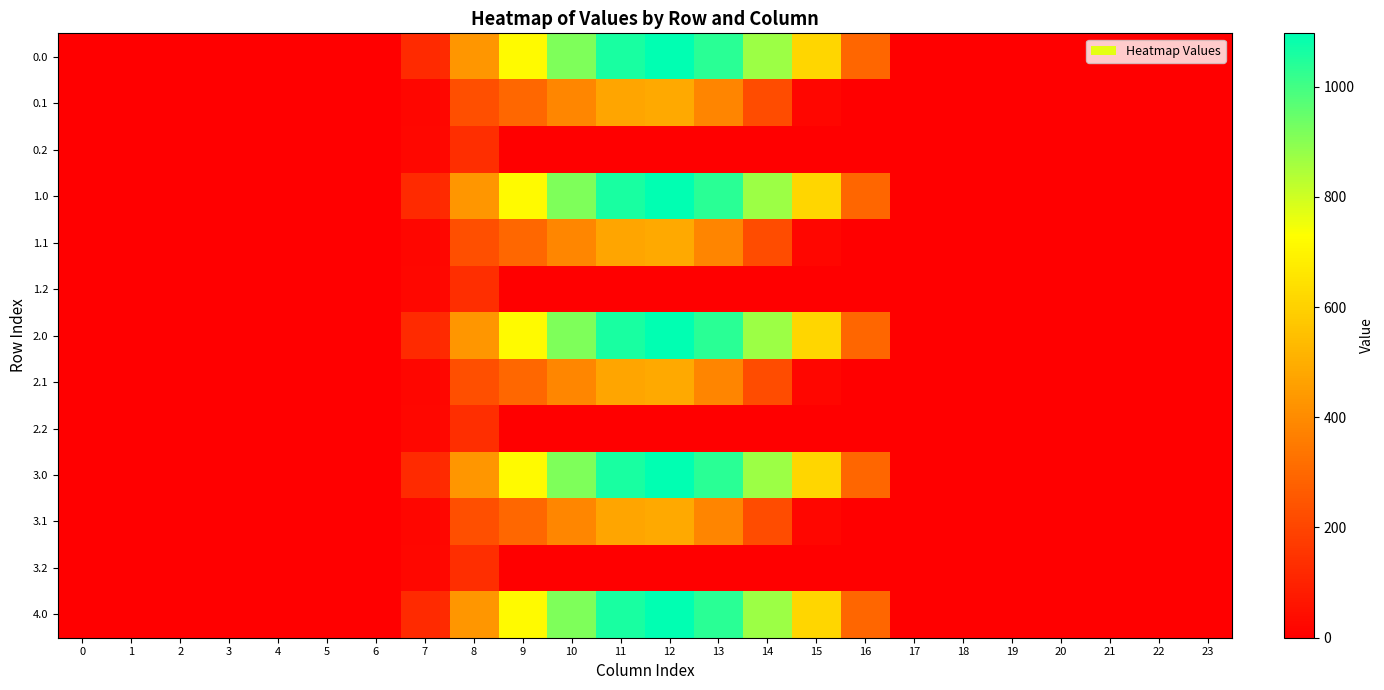

At how many categories does at least one series exceed 603?

7